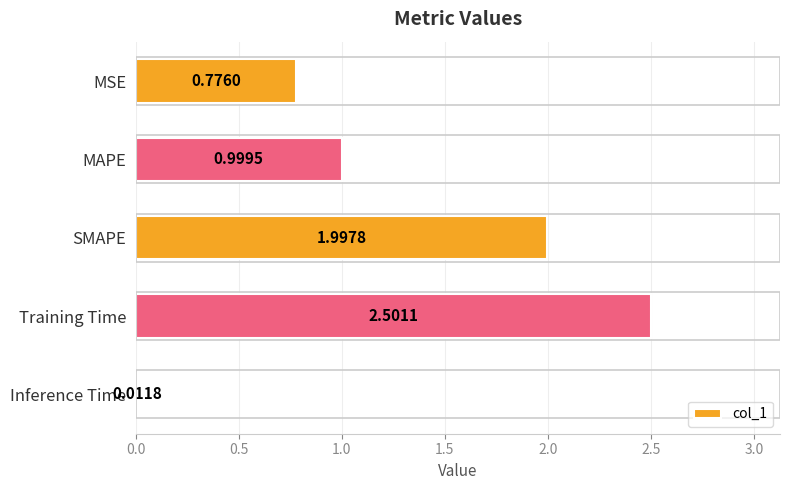

At which category does the chart reach its minimum across all series?

Inference Time